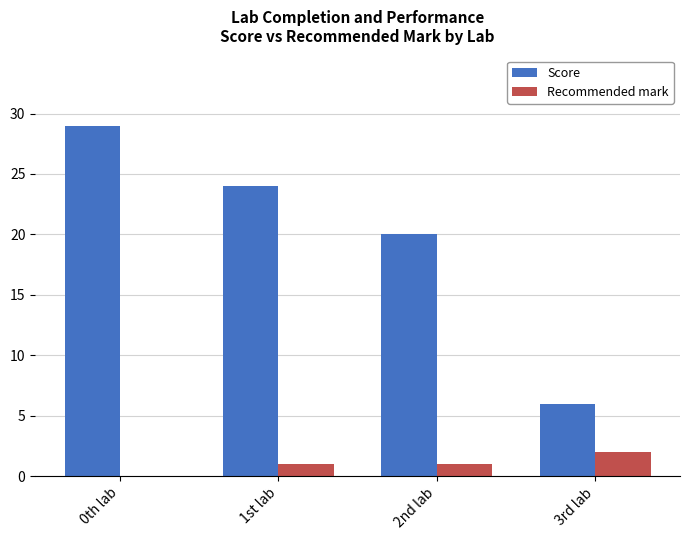

Which series has the largest range (max minus min)?

Score